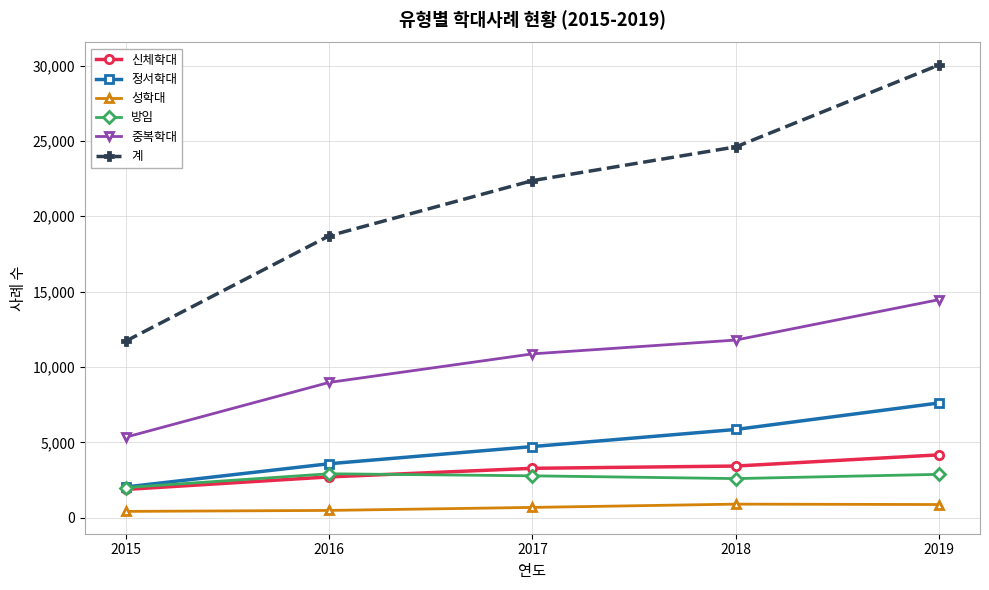

At which label does 방임 first exceed 2787?

2016